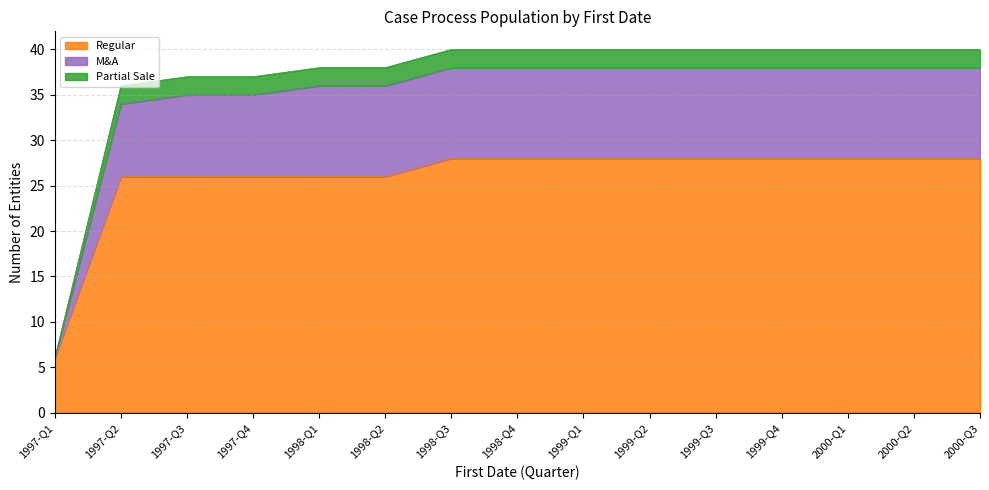

True or false: Partial Sale has more than 0 points higher than both neighbors.

False